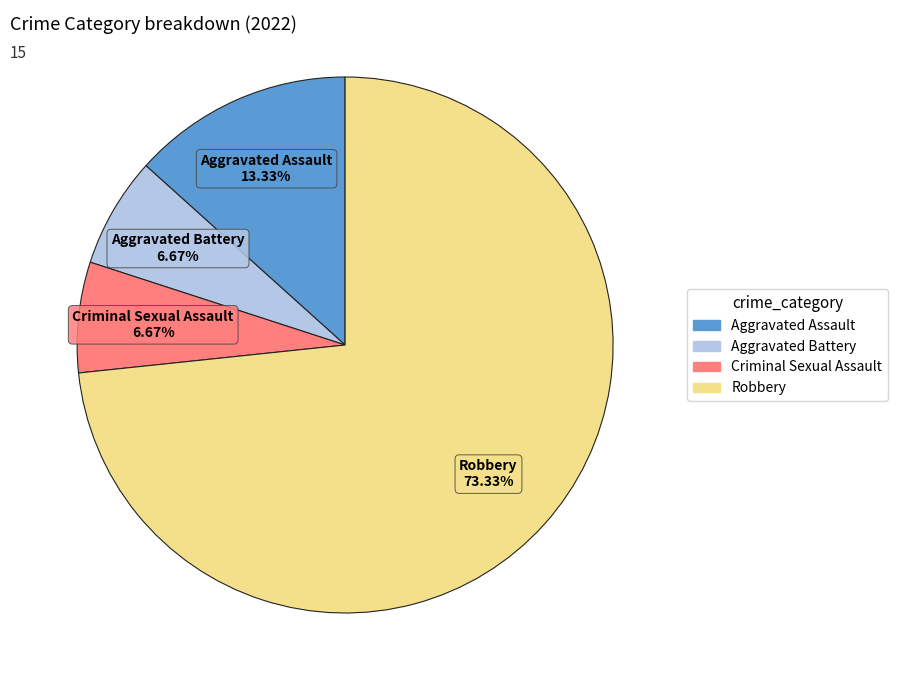

Is there a majority slice in this chart?

Yes